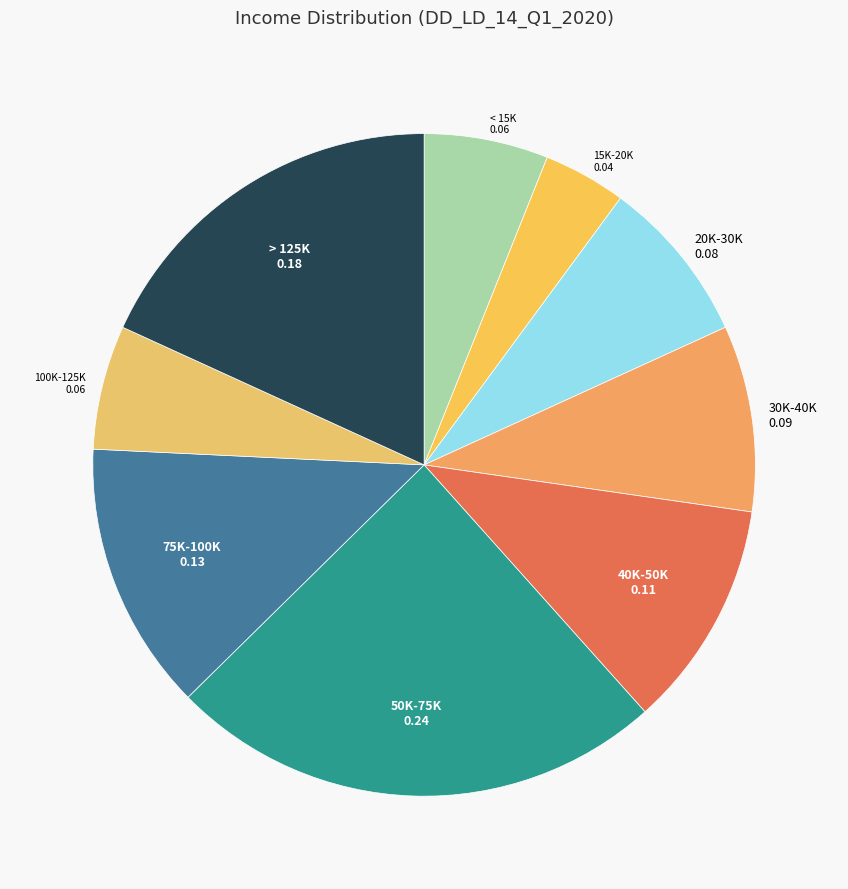

Count the number of slices in the pie.

9